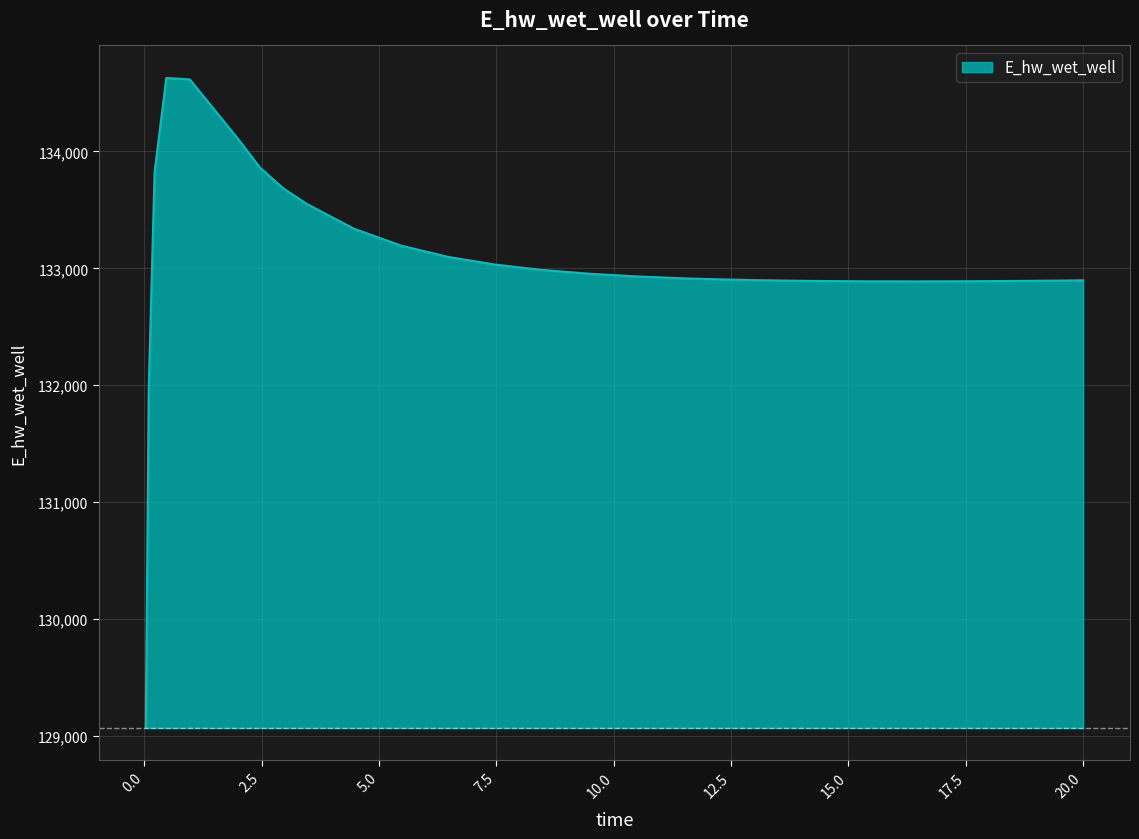

What is the minimum value shown in the chart?

129070.4